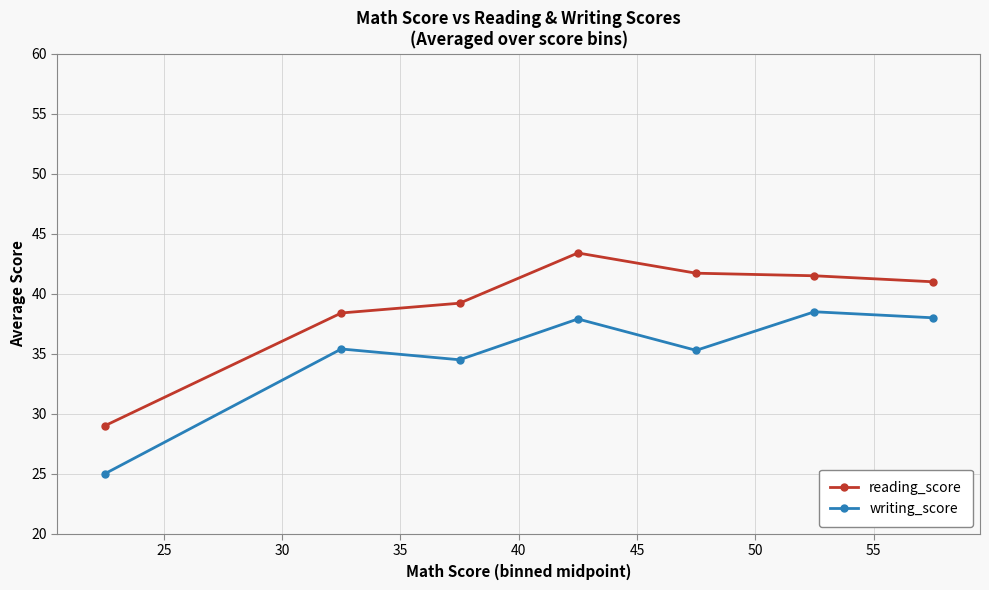

True or false: writing_score and reading_score intersect in this chart.

False